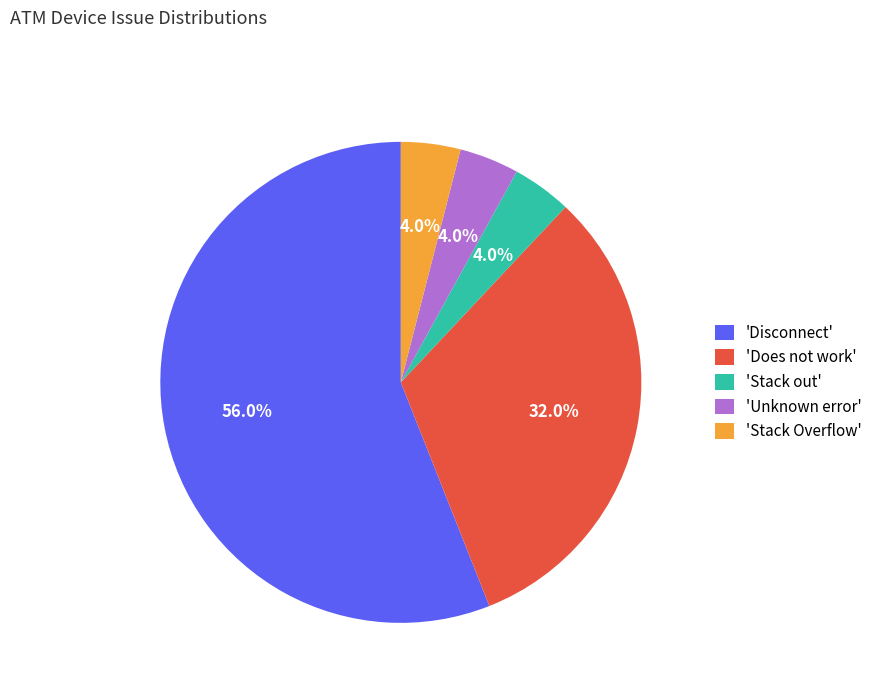

What portion of the pie excludes 'Stack Overflow'?

96.0%